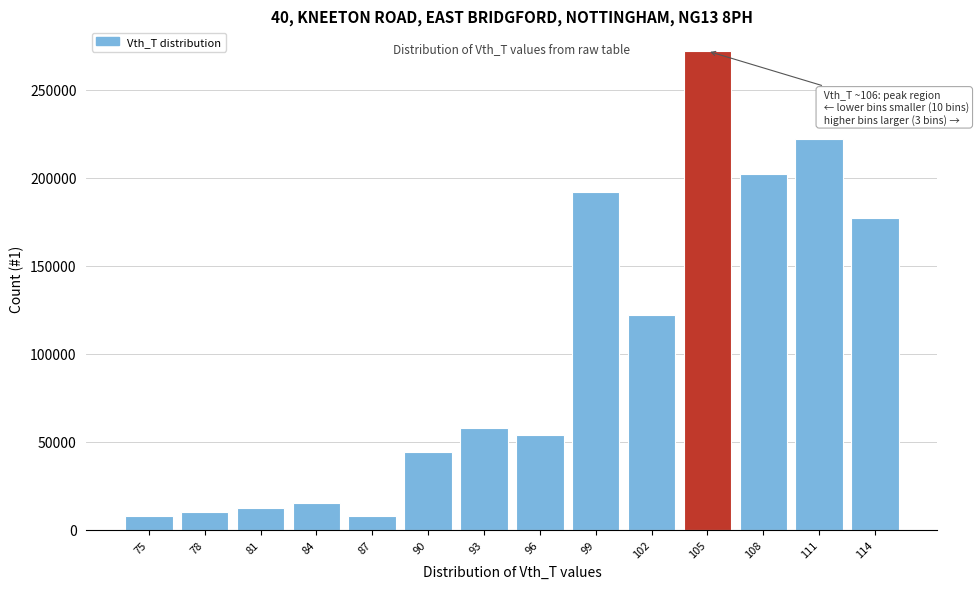

What is the change in value from 81 to 96?

+41399